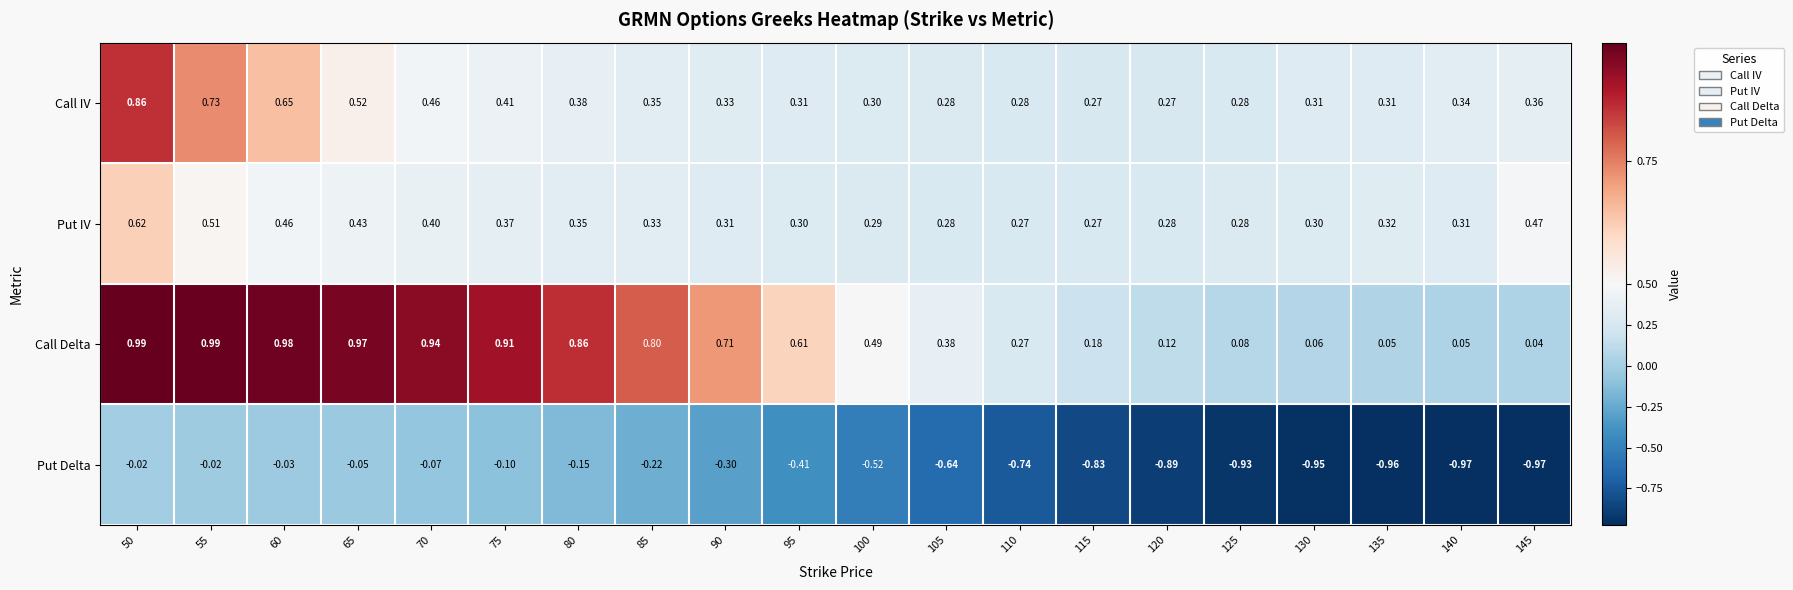

How many series are shown in this chart?

4